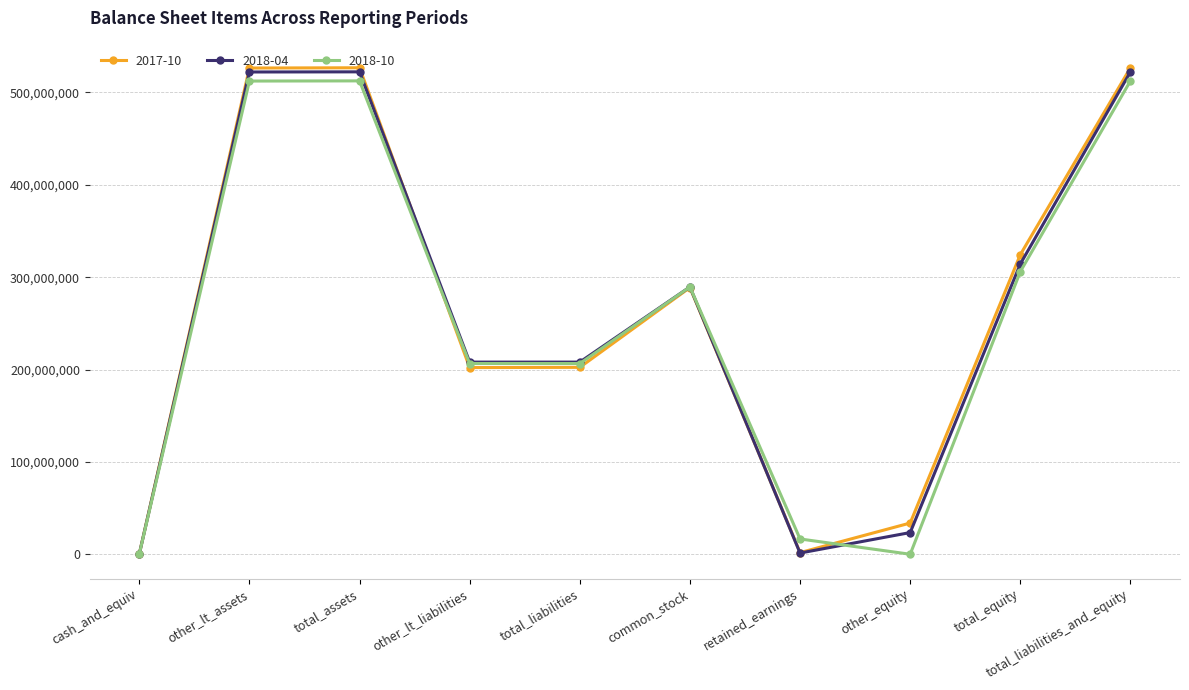

What is the greatest value displayed?

526727000